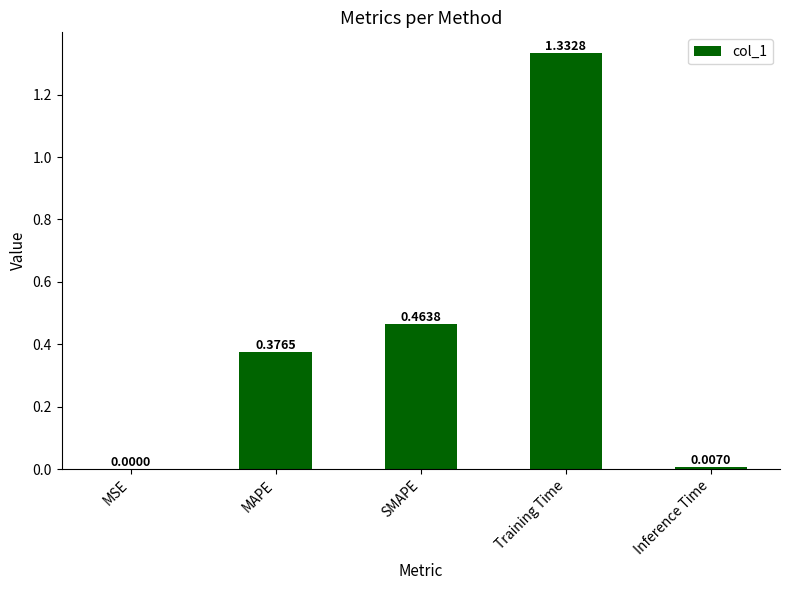

Which label corresponds to the largest value in the chart?

Training Time